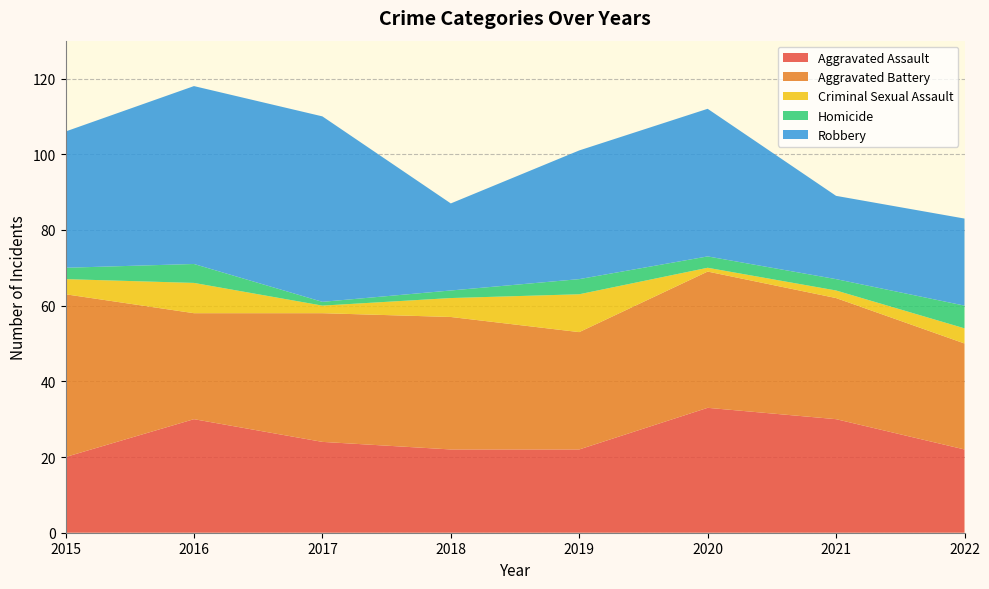

Reading left to right, what are all the values shown in this chart?

Aggravated Assault: 20	30	24	22	22	33	30	22
Aggravated Battery: 43	28	34	35	31	36	32	28
Criminal Sexual Assault: 4	8	2	5	10	1	2	4
Homicide: 3	5	1	2	4	3	3	6
Robbery: 36	47	49	23	34	39	22	23